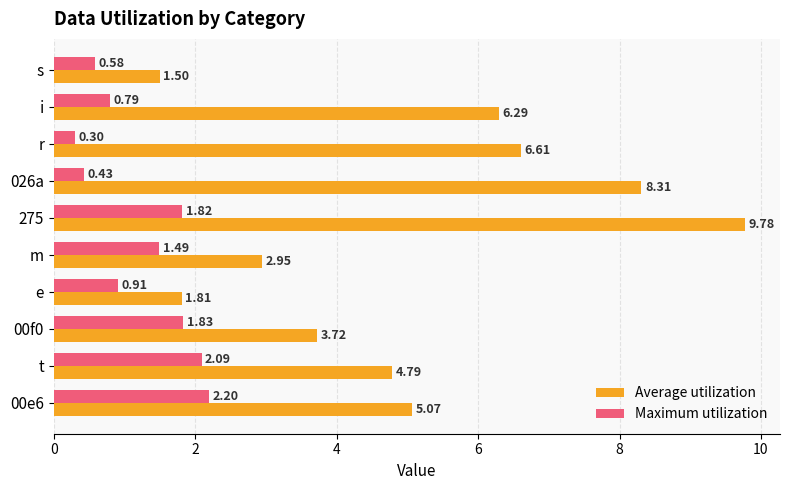

At which category does the chart reach its minimum across all series?

r